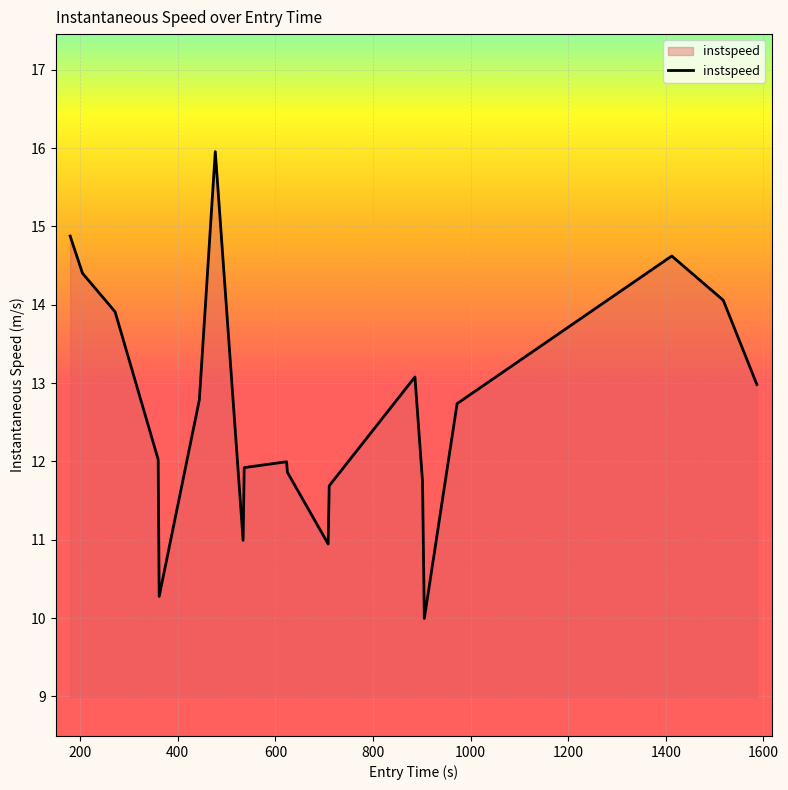

What is the difference between the maximum and minimum values?

6.0